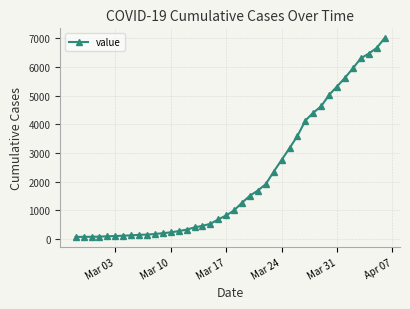

What is the greatest value displayed?

7002